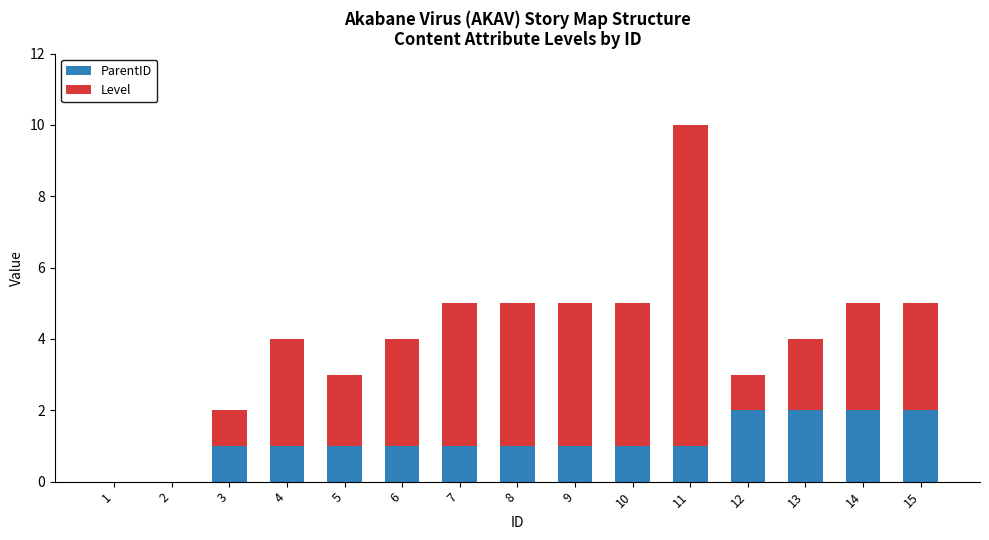

What is the sum of all ParentID values?

17